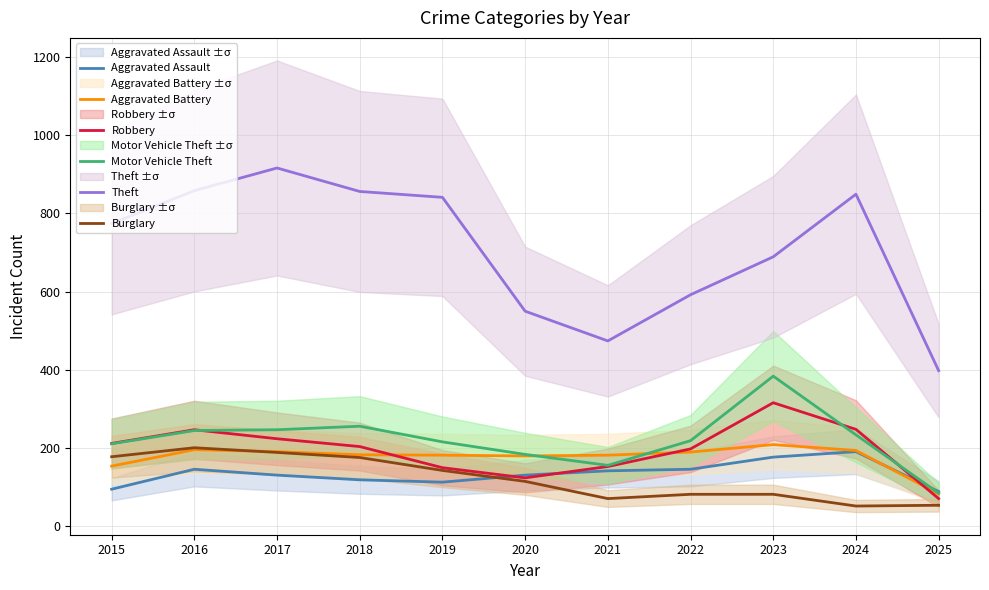

How many data points in Burglary are less than 115?

5